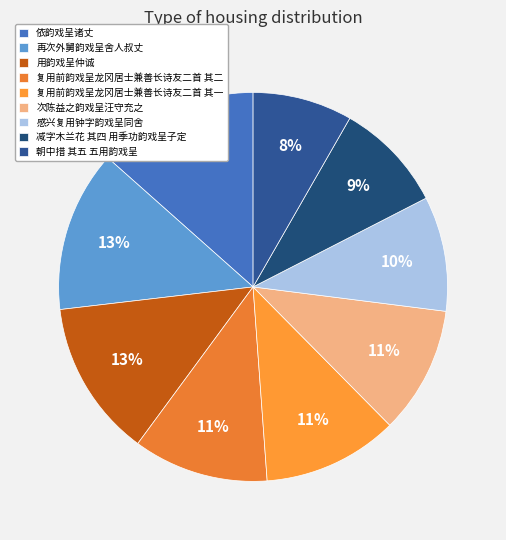

Does 再次外舅韵戏呈舍人叔丈 represent more than half of the total?

No